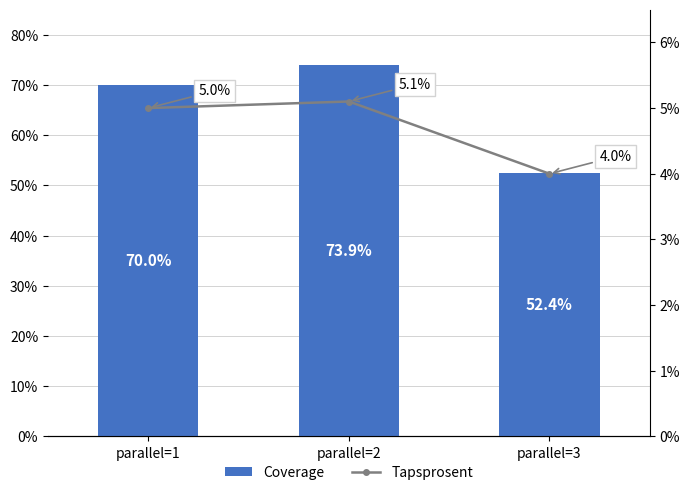

How many distinct data groups are displayed?

2